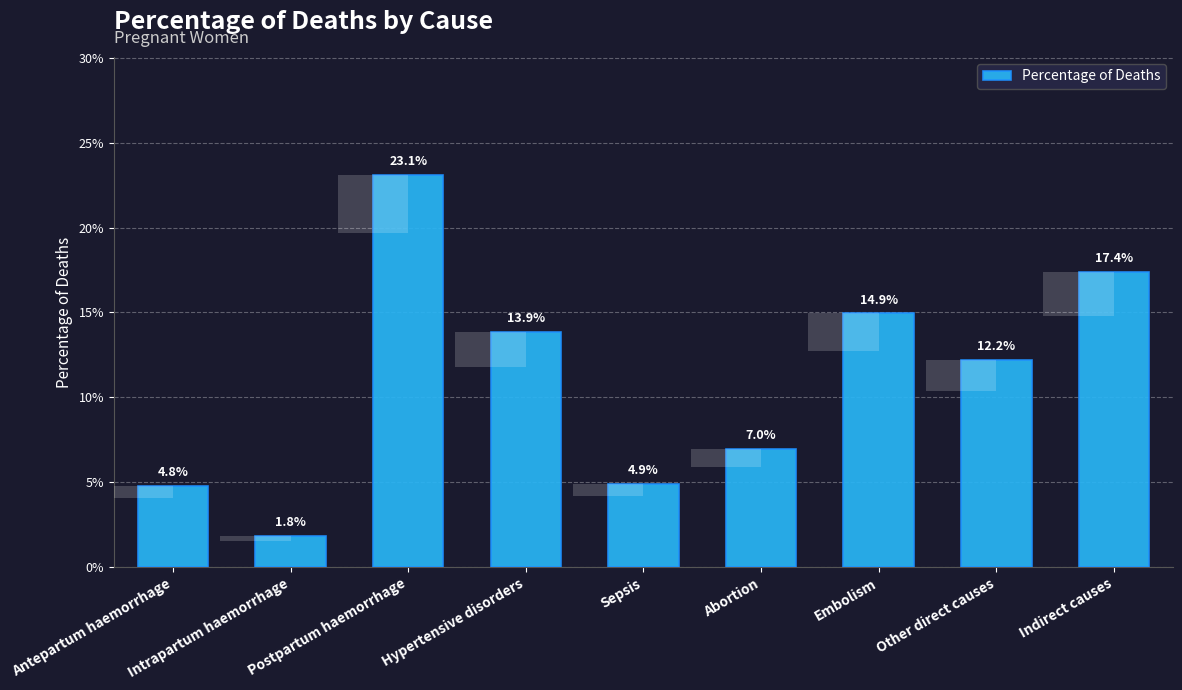

Rank the categories by value from lowest to highest.

Intrapartum haemorrhage, Antepartum haemorrhage, Sepsis, Abortion, Other direct causes, Hypertensive disorders, Embolism, Indirect causes, Postpartum haemorrhage